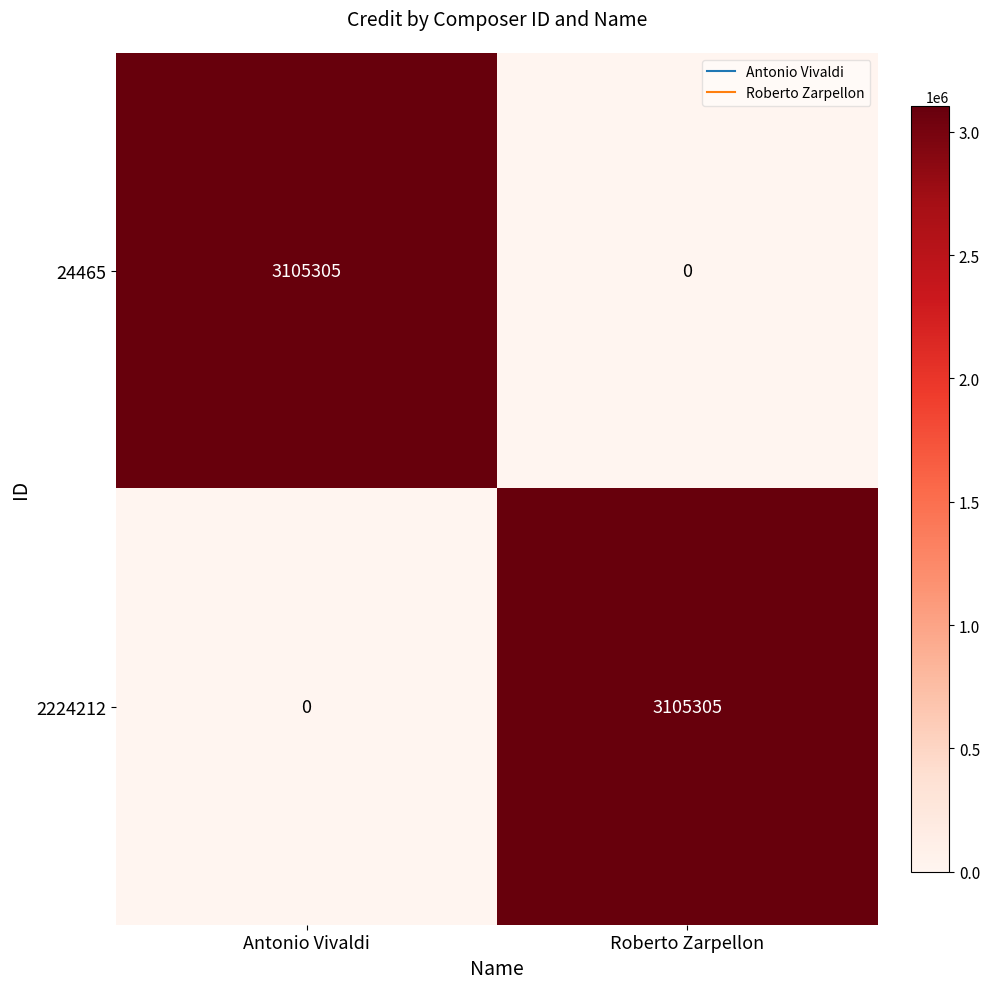

Reading left to right, what are all the values shown in this chart?

24465: 3105305	0
2224212: 0	3105305